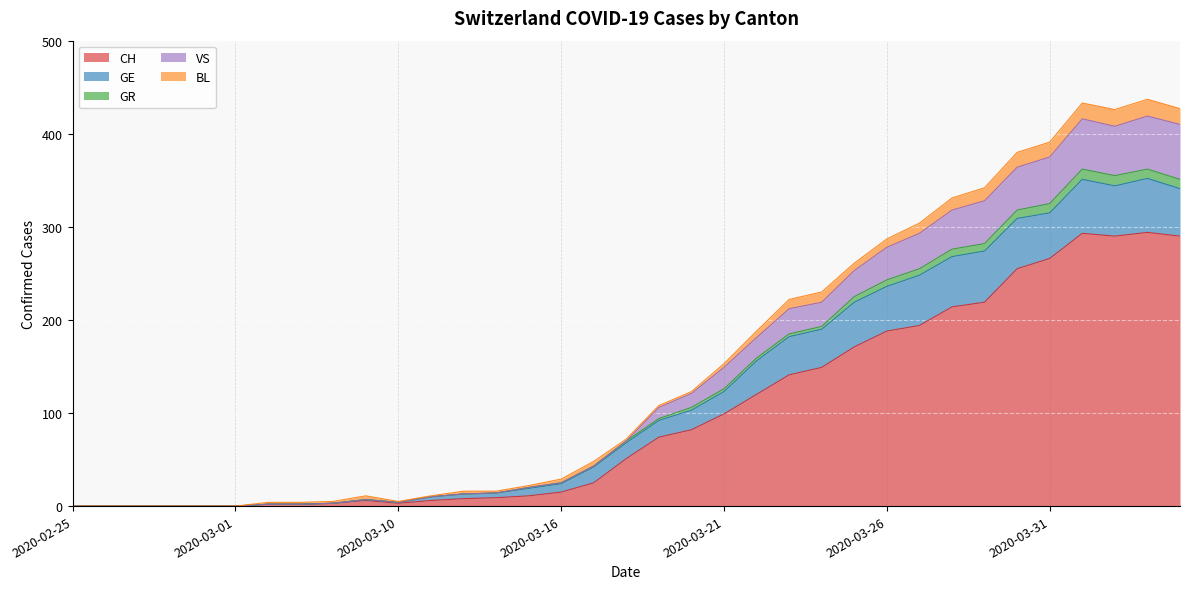

What is the greatest value displayed?

437